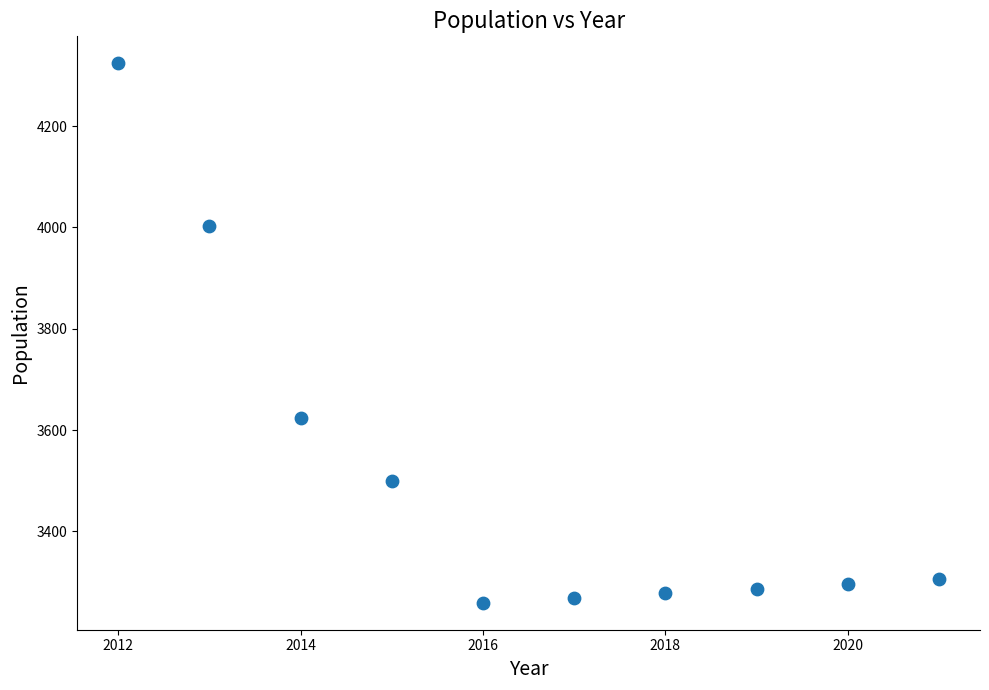

What Y value in the scatter plot is closest to 3791?

3624